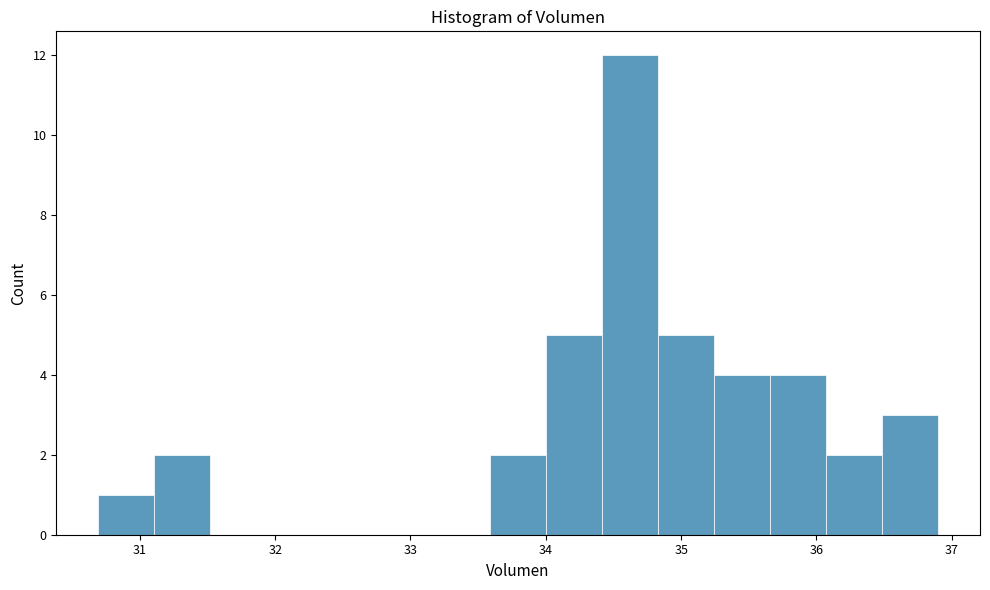

How tall is the bar that spans 34.8 to 35.2 on the x-axis? Neither the bar edges nor the heights are printed on the chart, so give them approximately, as read against the axes.

5